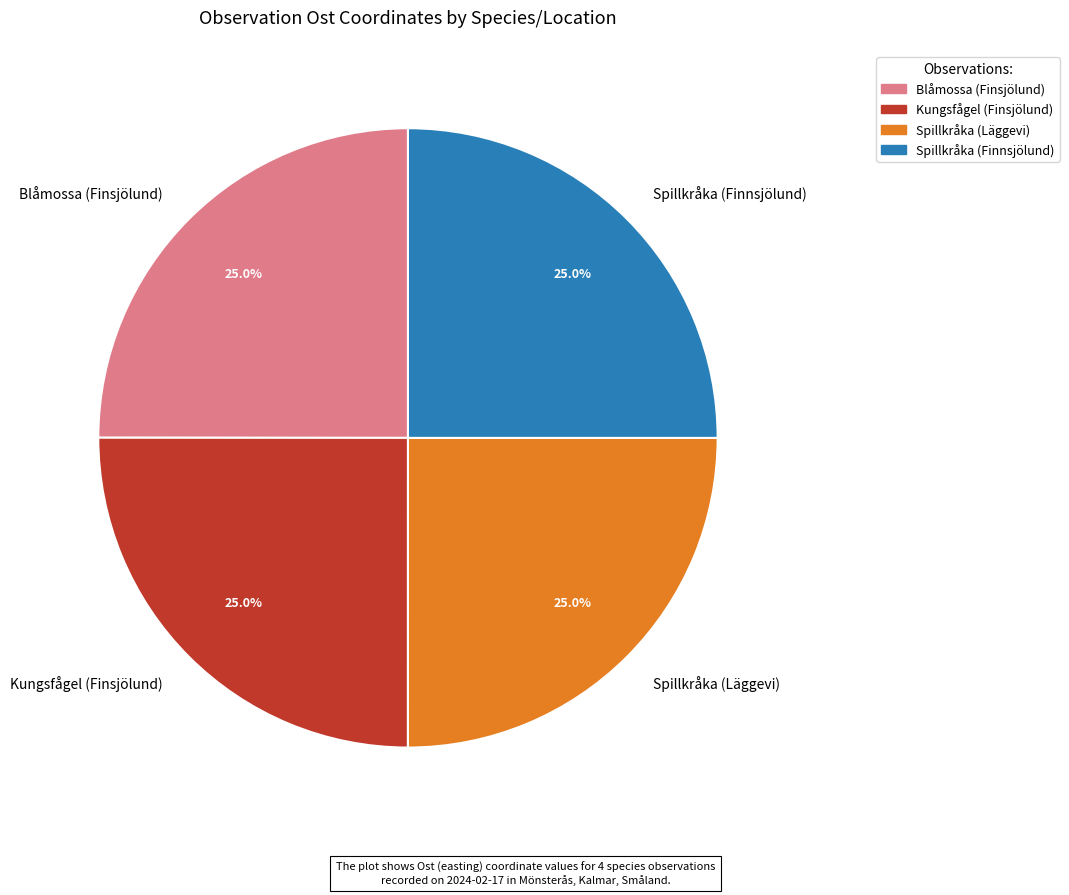

True or false: Spillkråka (Läggevi) accounts for 25% of the total.

True